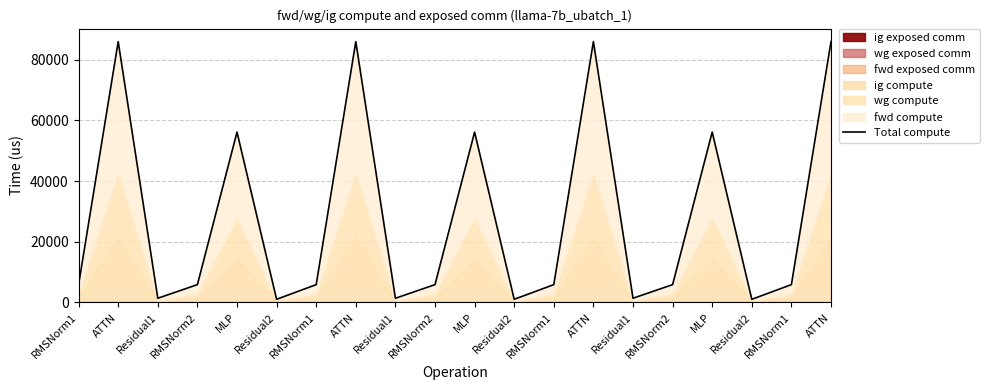

Reading right to left, what are all the values shown in this chart?

85902.3	5875.9	1041.3	56110.0	5875.9	1388.4	85902.3	5875.9	1041.3	56110.0	5875.9	1388.4	85902.3	5875.9	1041.3	56110.0	5875.9	1388.4	85902.3	5875.9